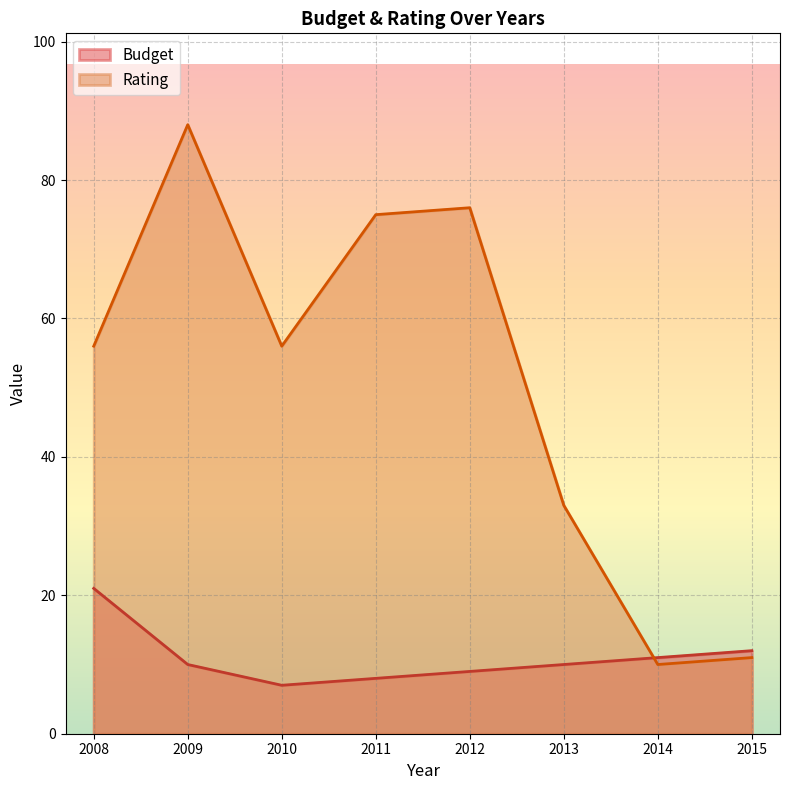

Which series has the largest total across all categories?

Rating